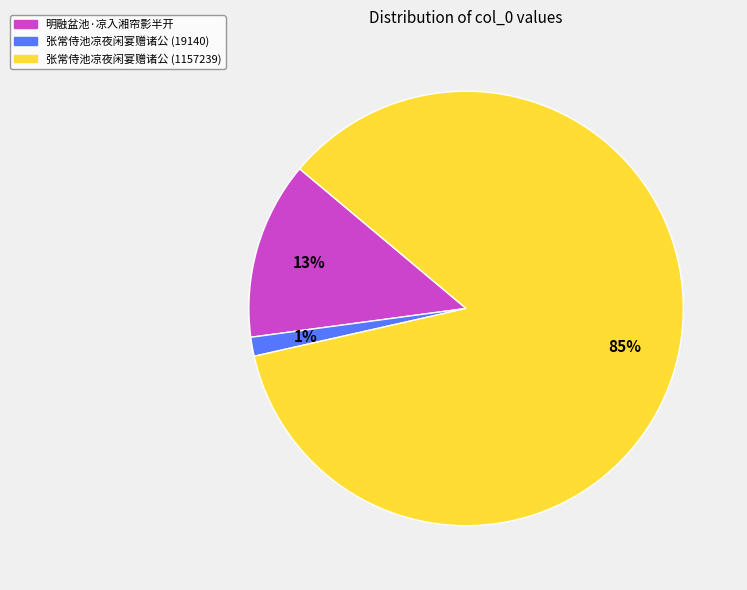

The 明融盆池·凉入湘帘影半开 slice represents 5% of the pie. True or false?

False